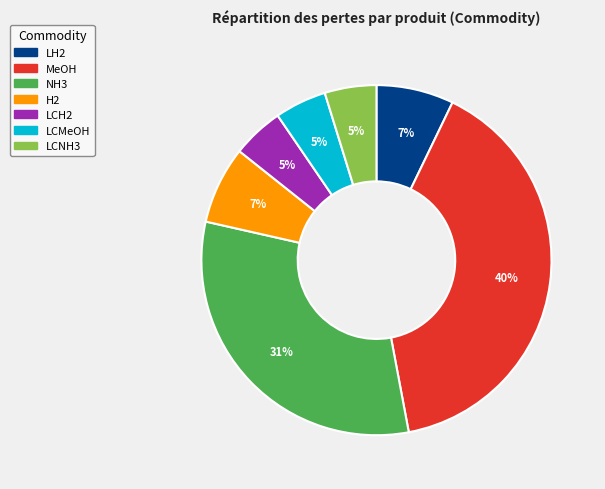

To the nearest percent, what portion does LH2 represent?

7%